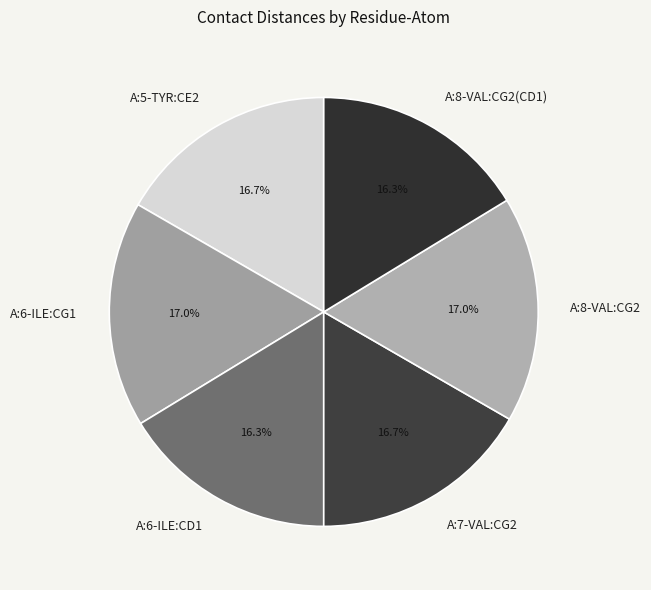

Does A:5-TYR:CE2 account for over 50% of the chart?

No